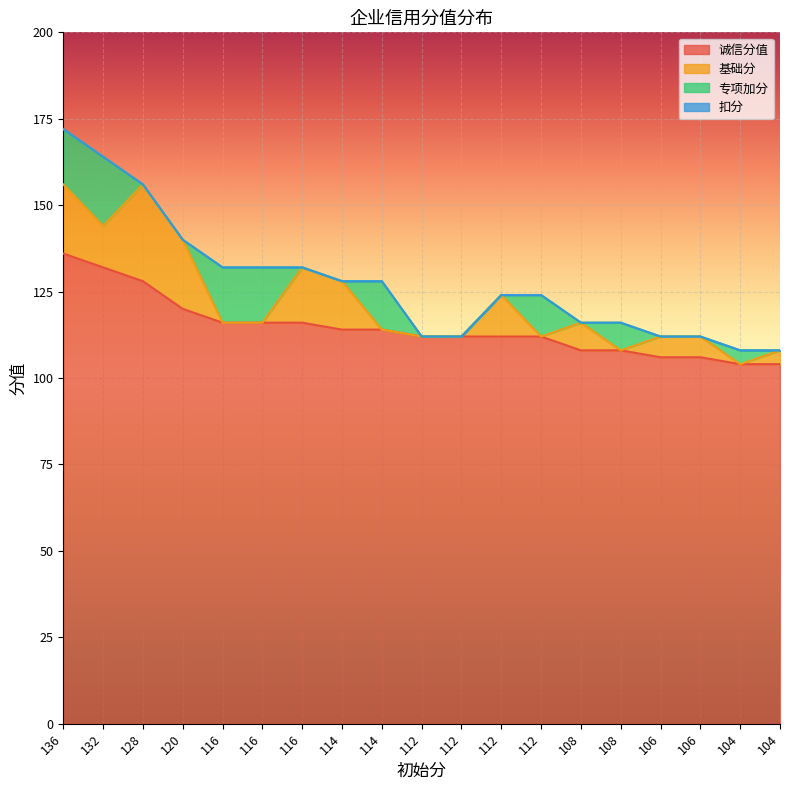

True or false: 诚信分值 has more than 2 points higher than both neighbors.

False